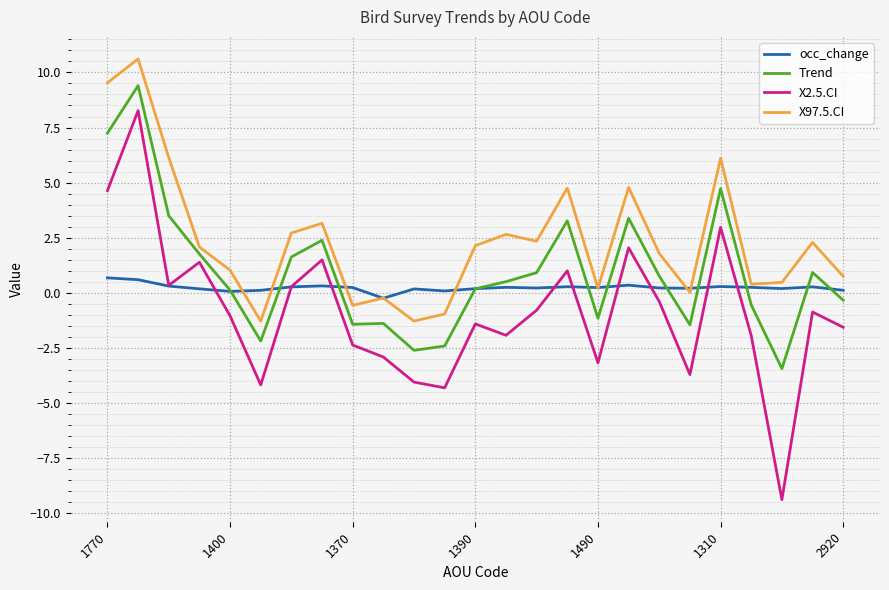

Which series has the largest total across all categories?

X97.5.CI